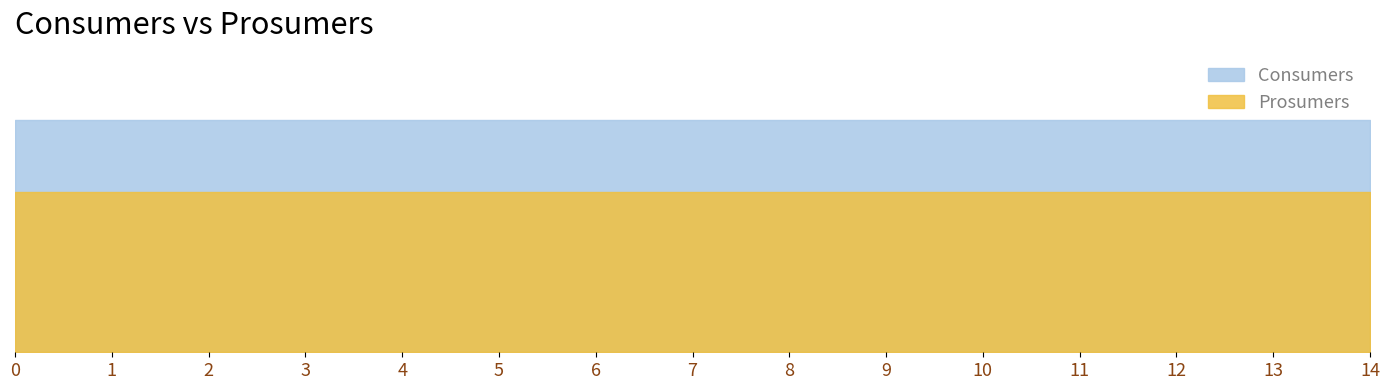

Is the value of Consumers at 11 greater than the value of Prosumers at 14?

Yes